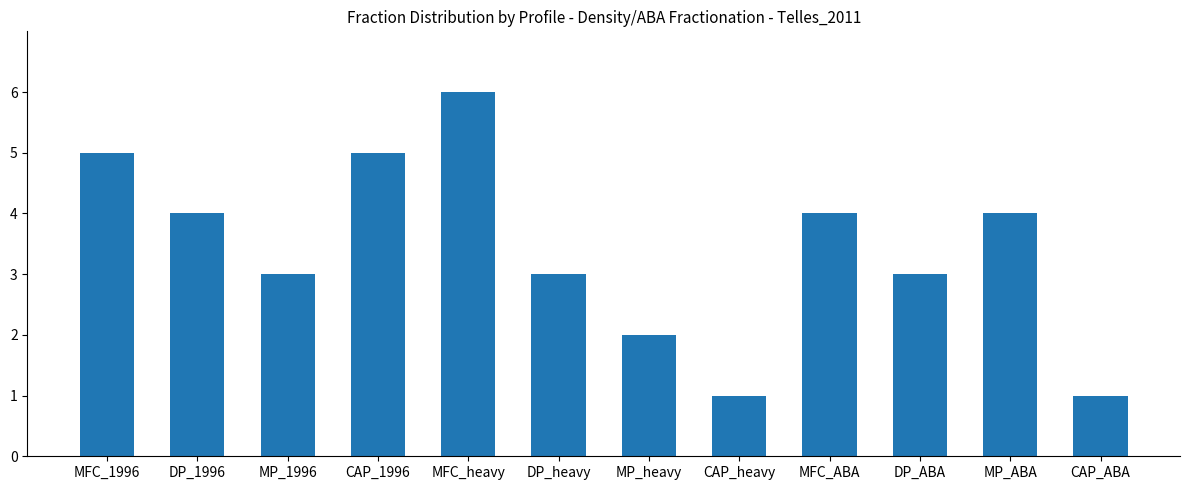

Is it true that the value at DP_ABA is 1?

False